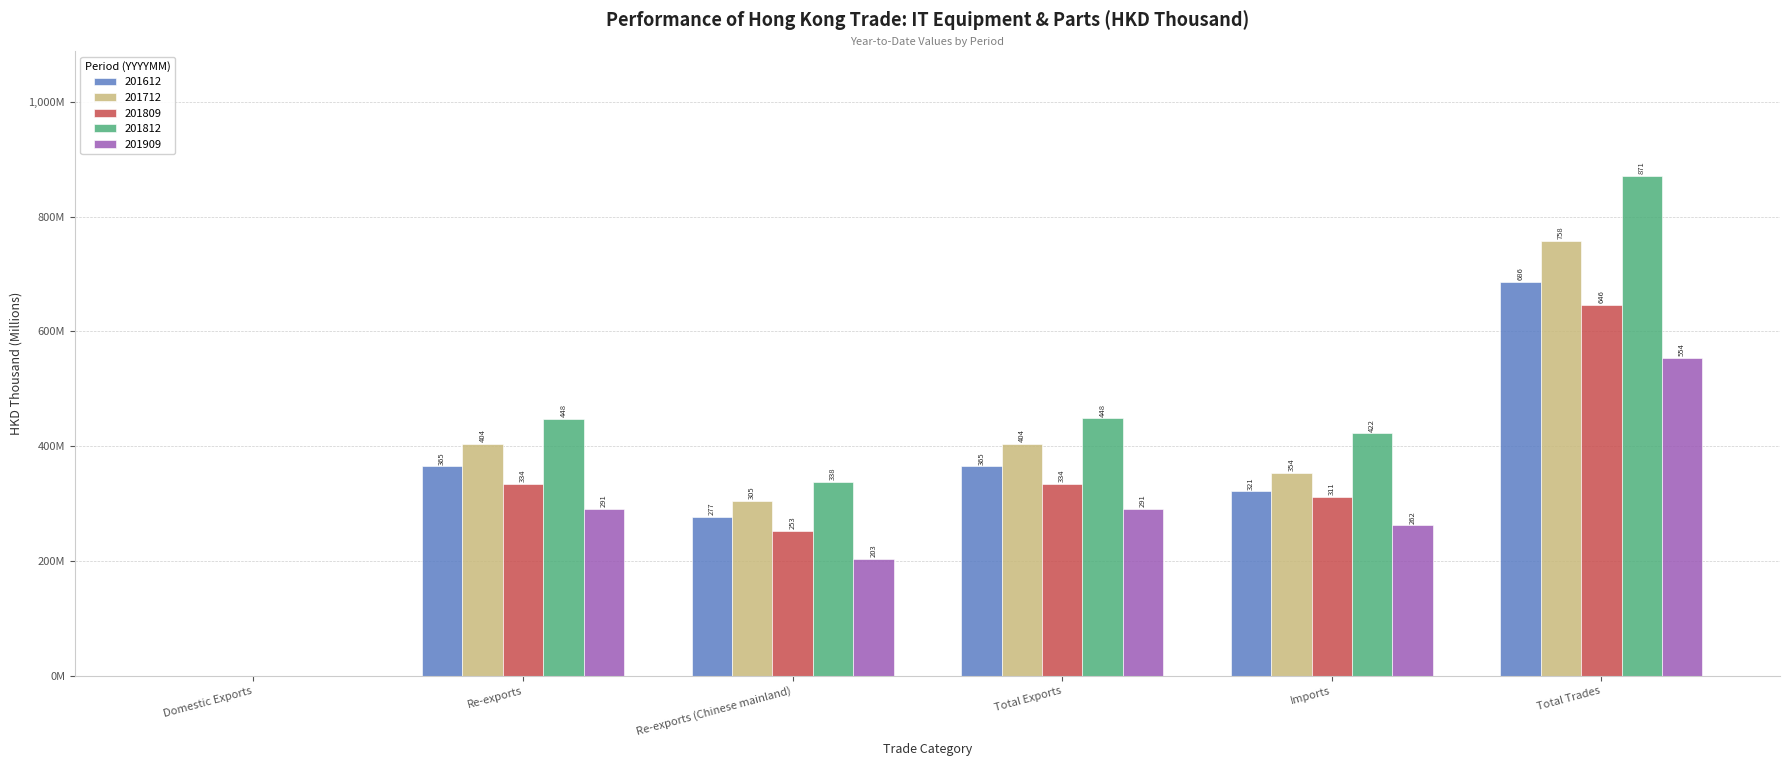

At which category does the chart reach its minimum across all series?

Domestic Exports